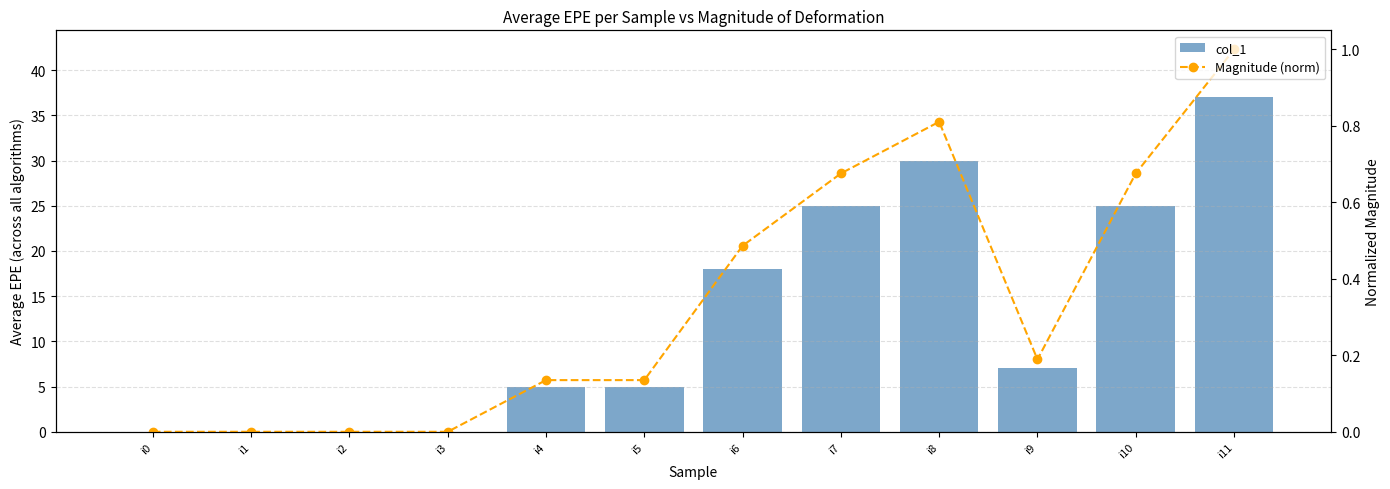

Is it true that Magnitude (norm) equals 0.0 at i3?

True